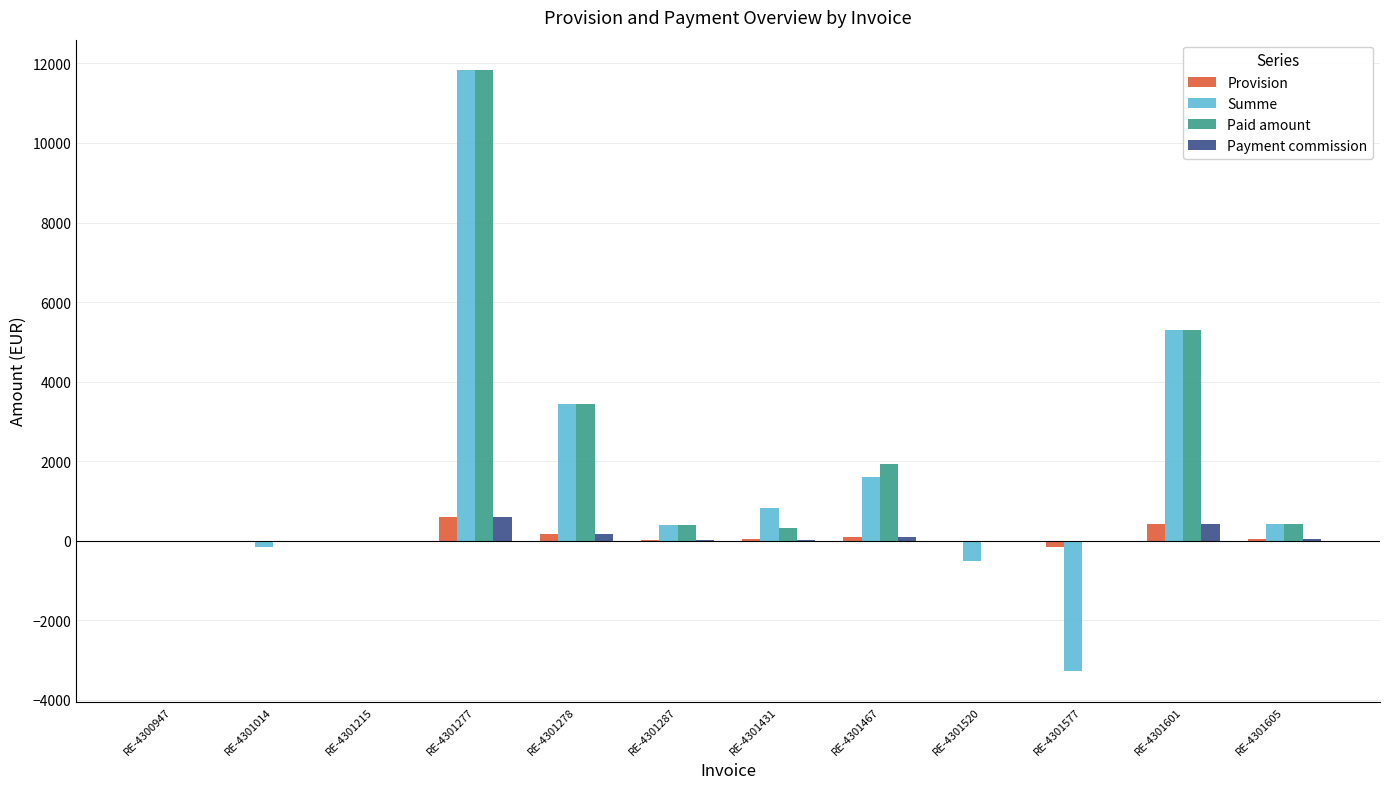

What is the sum of all Summe values?

19837.1